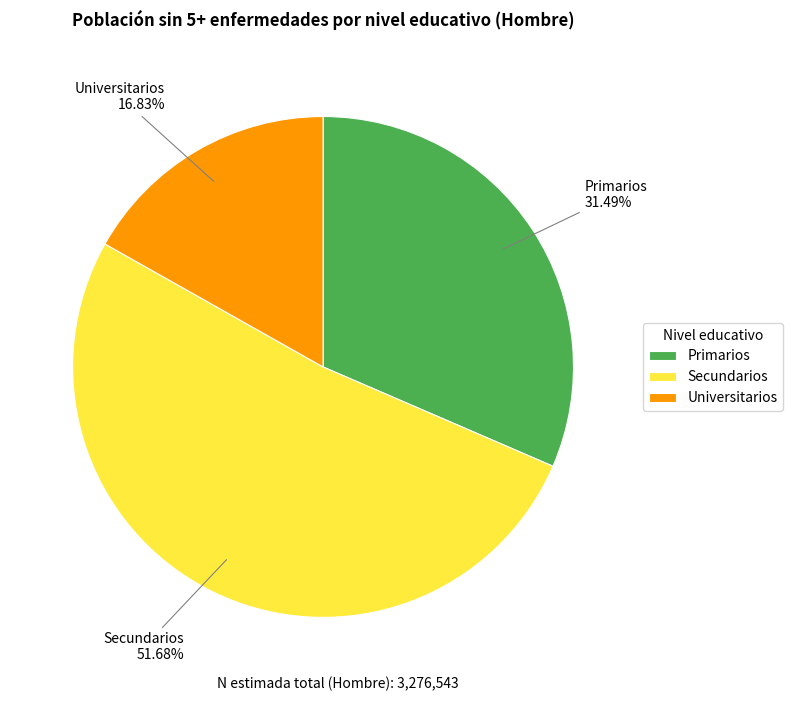

Which has a higher value, Universitarios or Secundarios?

Secundarios